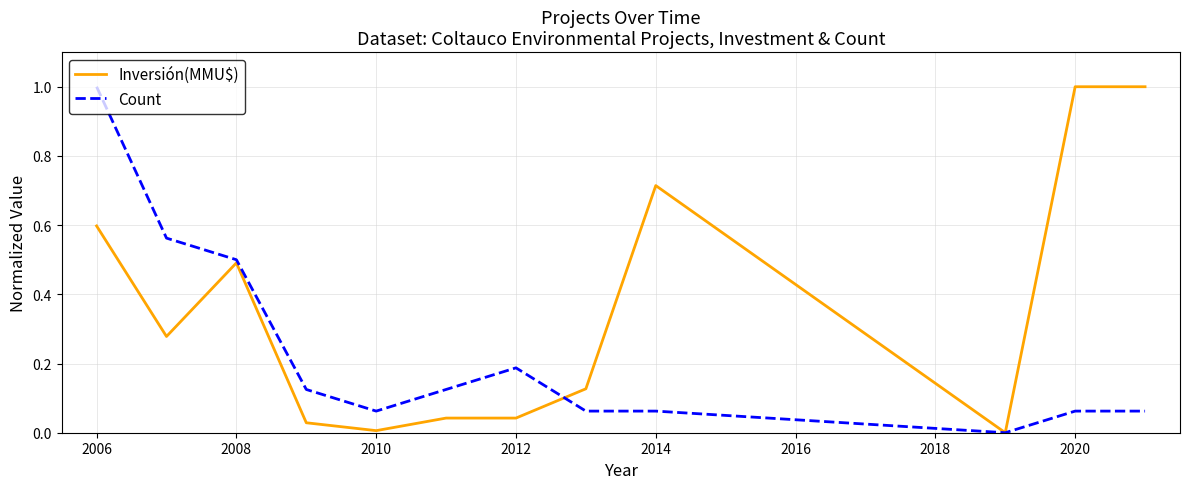

How many categories are shown in the chart?

12